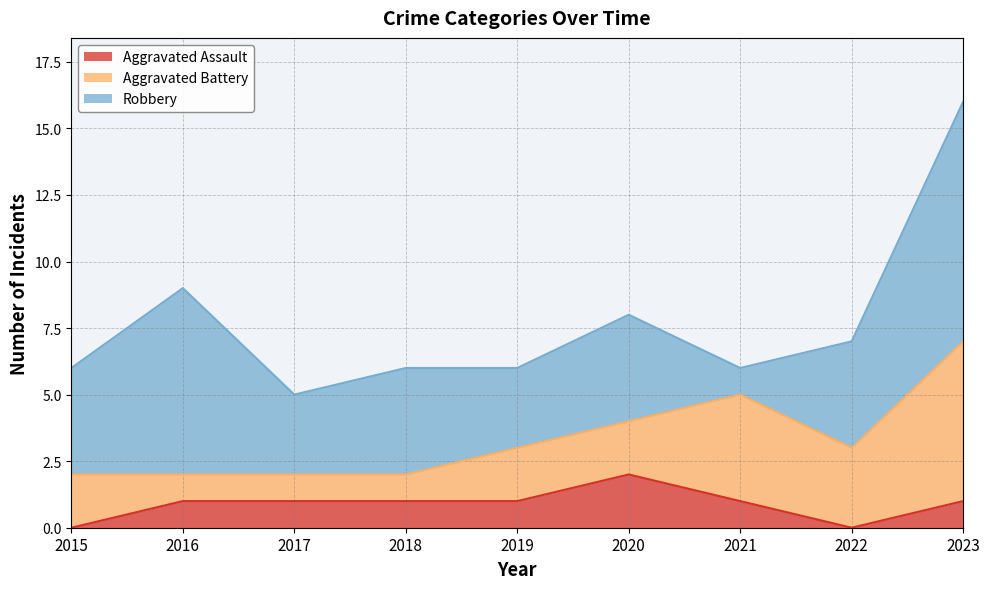

Which series changed the most between 2020 and 2023?

Robbery